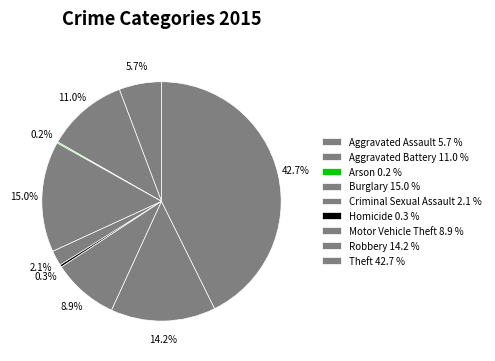

How many segments does this pie chart have?

9